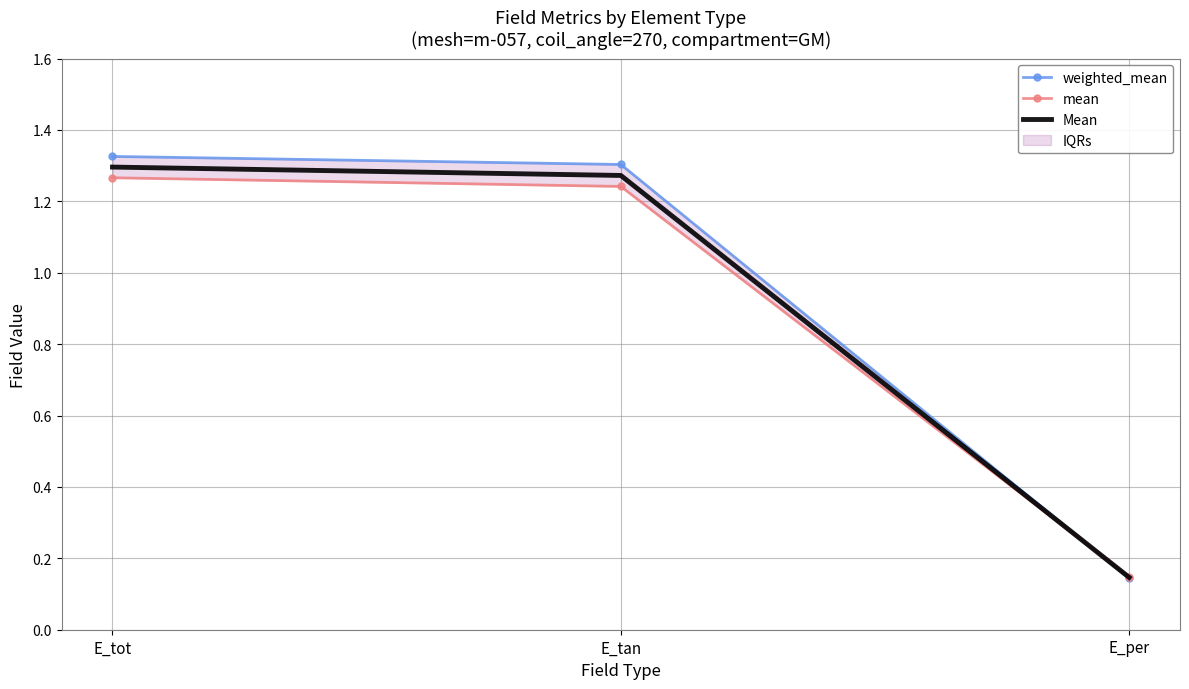

How many lines are shown in the chart?

3